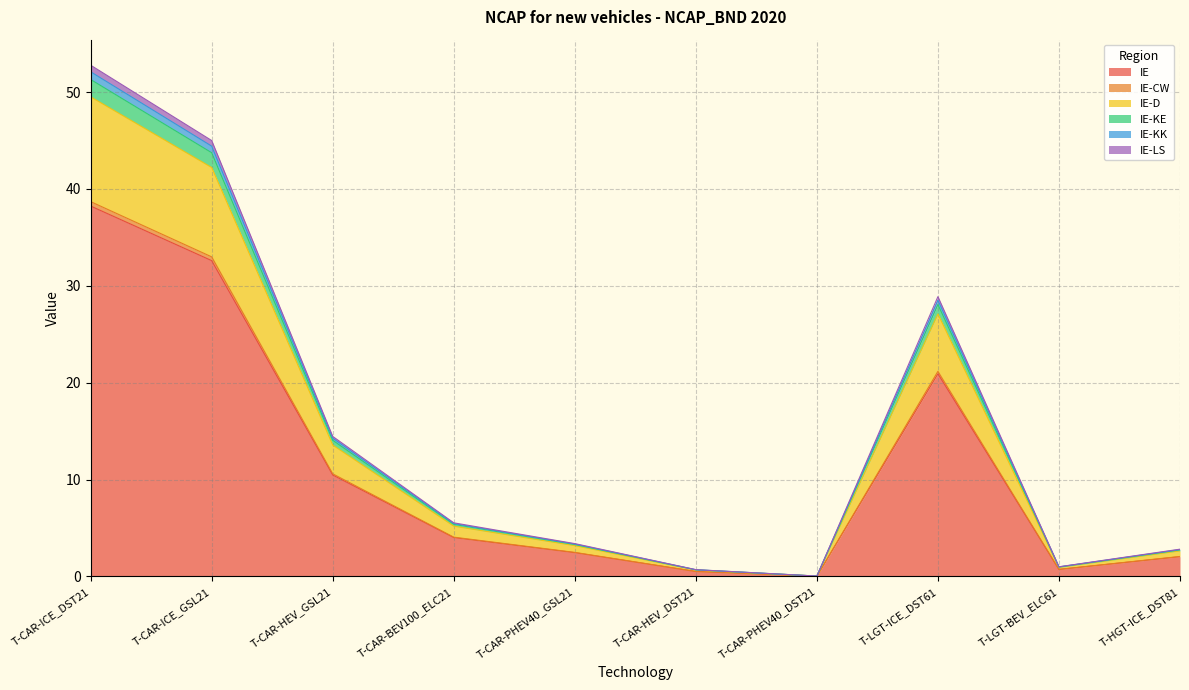

At which label does IE-KK first exceed 5?

T-CAR-ICE_DST21